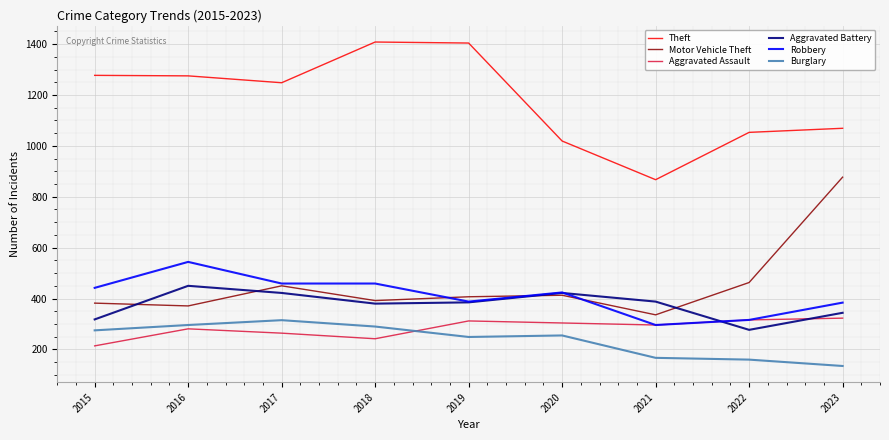

True or false: Burglary and Theft intersect in this chart.

False